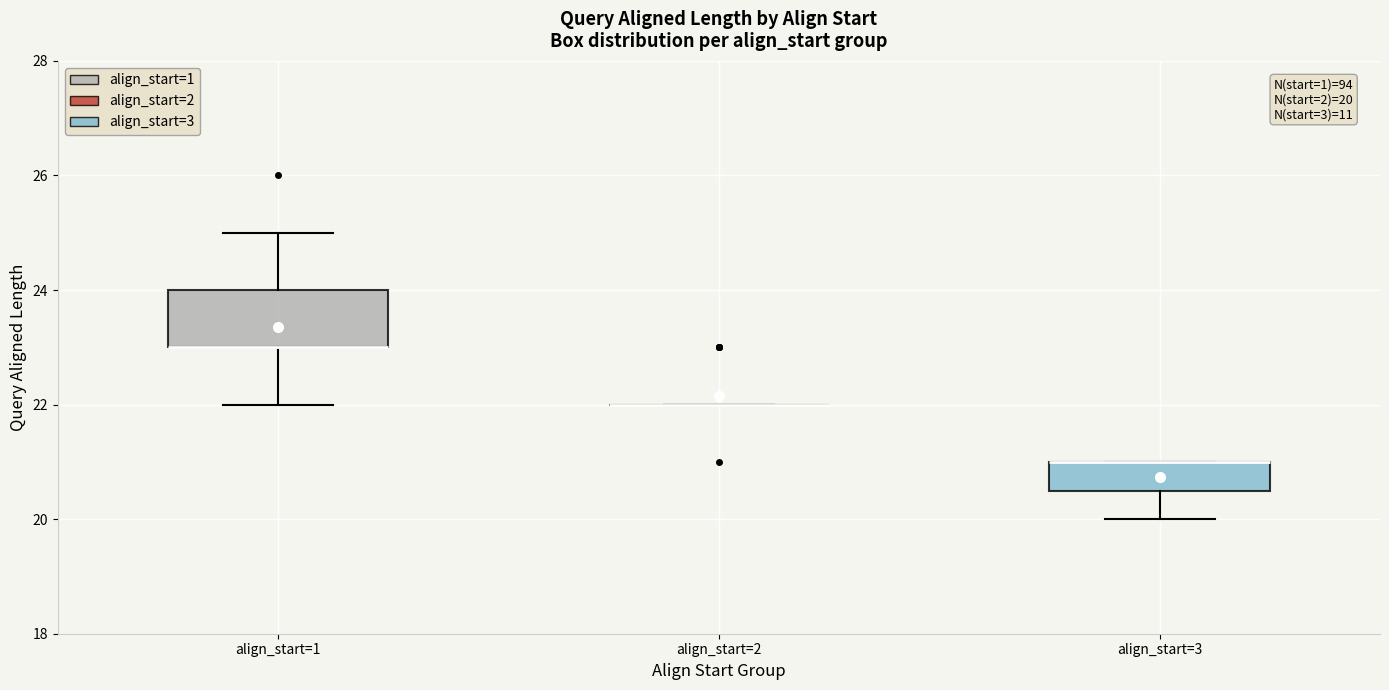

Comparing the boxes themselves (not the whiskers), which one is the tallest?

align_start=1